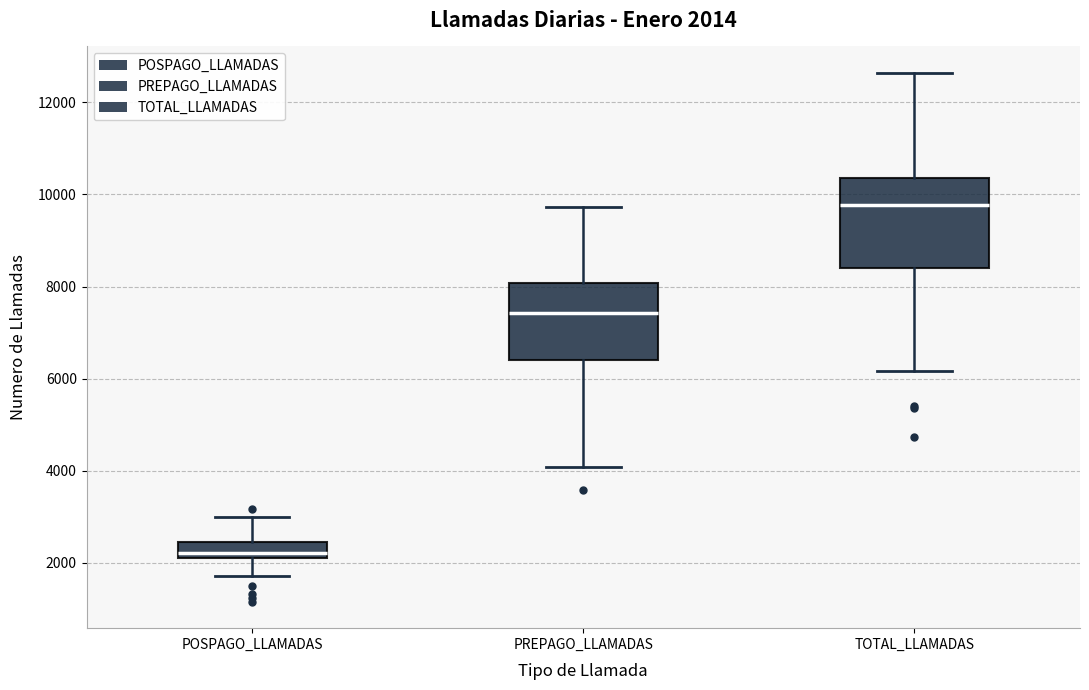

Which box is the tallest, from its lower edge to its upper edge?

TOTAL_LLAMADAS